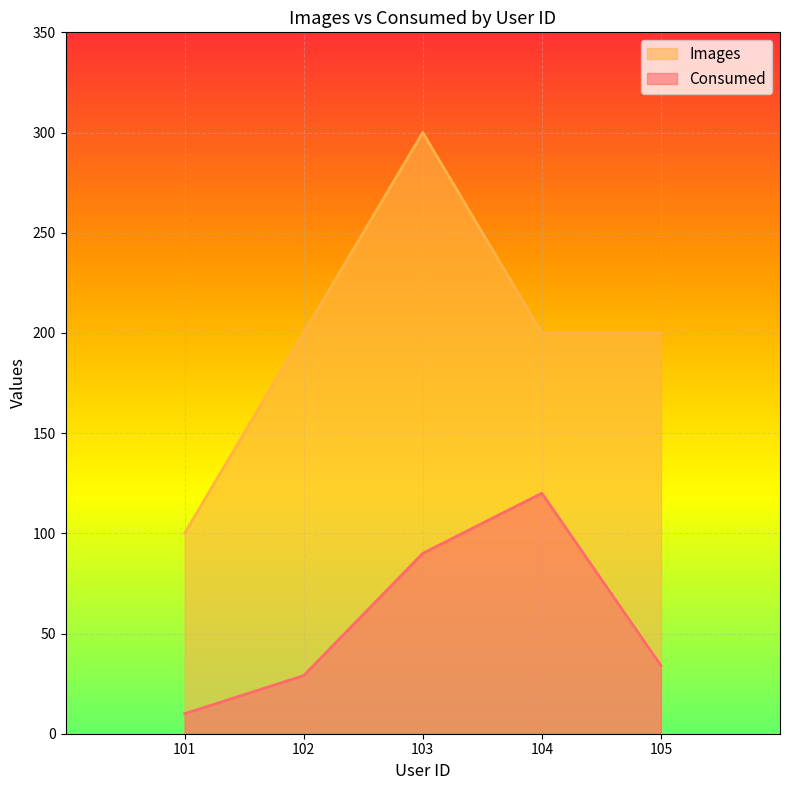

True or false: Images has a value of 284 at 105.

False